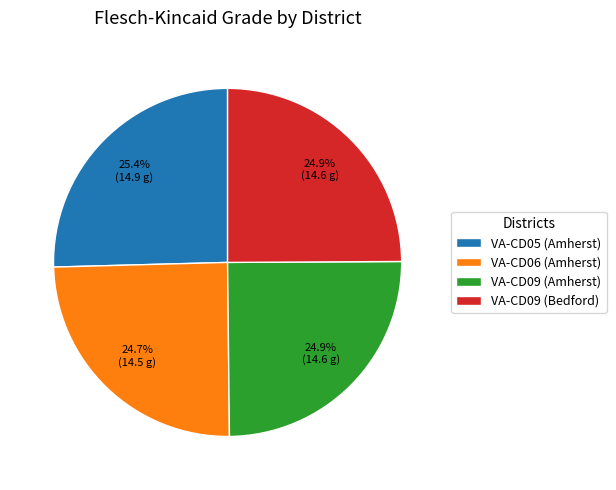

What is the largest slice in the pie chart?

VA-CD05 (Amherst)